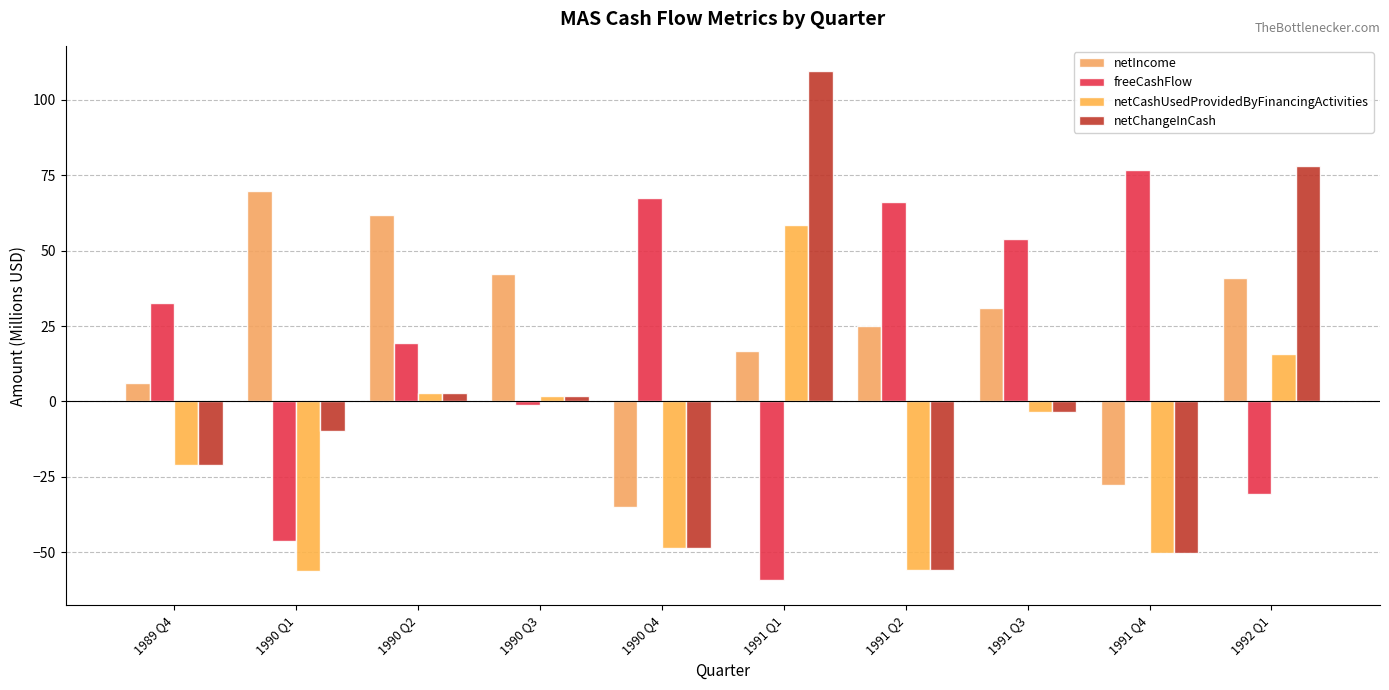

Which category has the highest value in the netCashUsedProvidedByFinancingActivities series?

1991 Q1